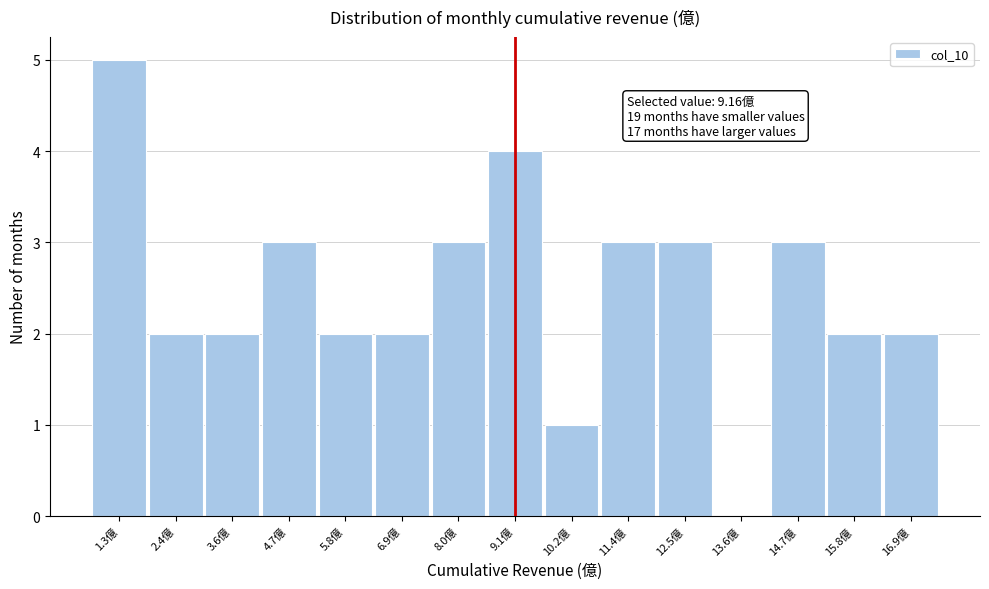

Reading right to left, transcribe all the data shown in this chart.

16.9億=2	15.8億=2	14.7億=3	13.6億=0	12.5億=3	11.4億=3	10.2億=1	9.1億=4	8.0億=3	6.9億=2	5.8億=2	4.7億=3	3.6億=2	2.4億=2	1.3億=5